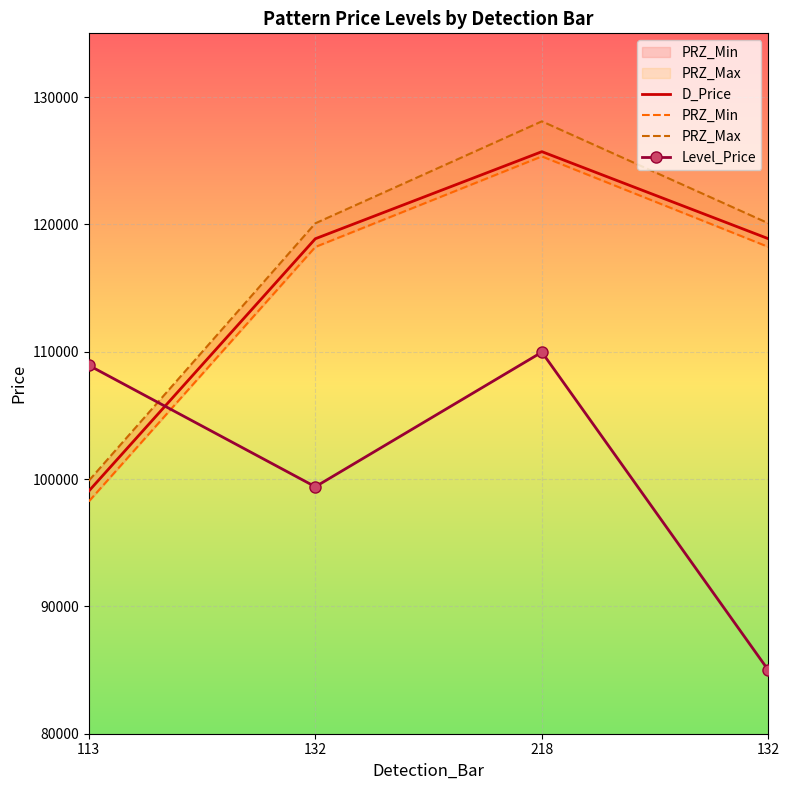

The Level_Price series shows 108928.9 at 113. True or false?

True